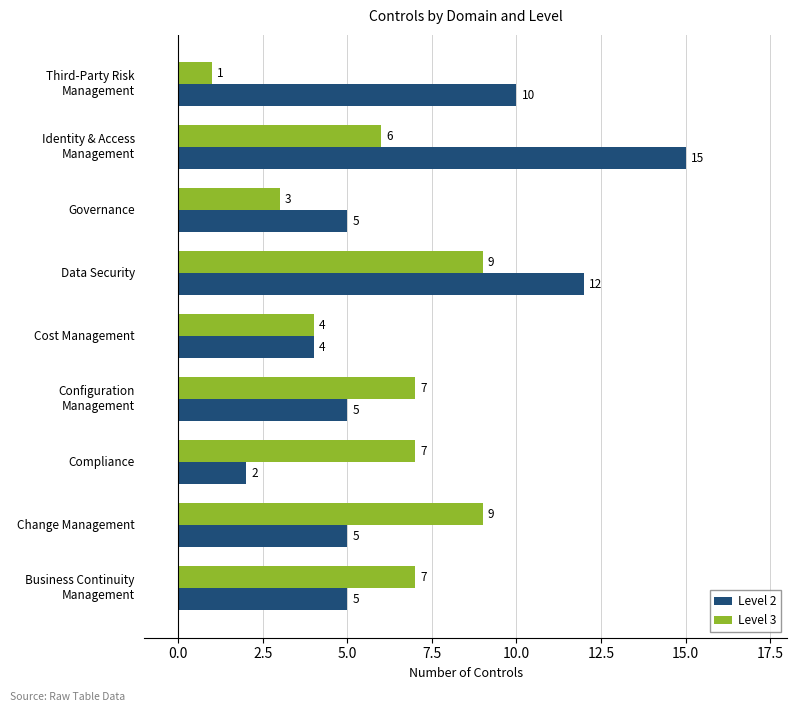

Count the Level 3 values in the range 4 to 7.

5